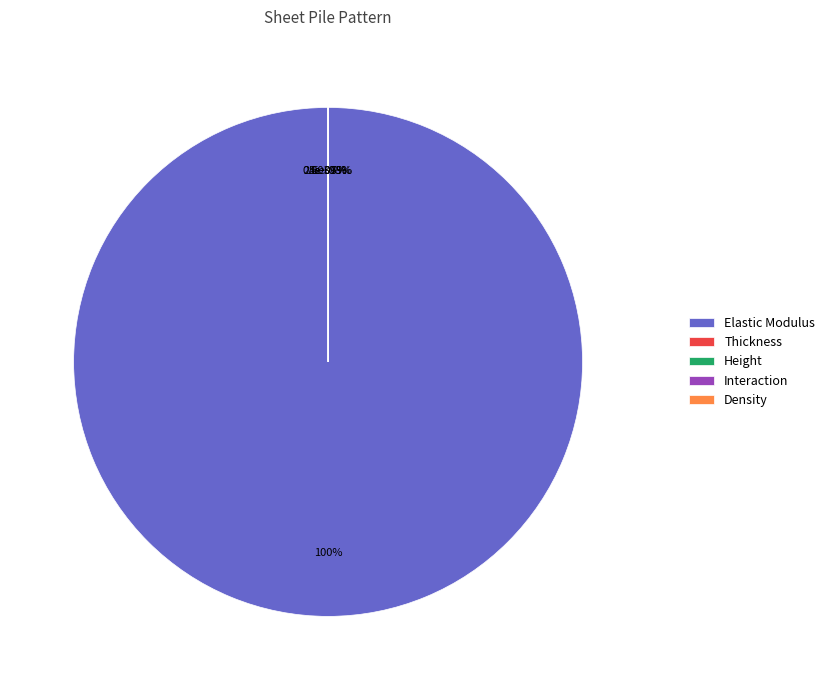

Count the number of slices in the pie.

5